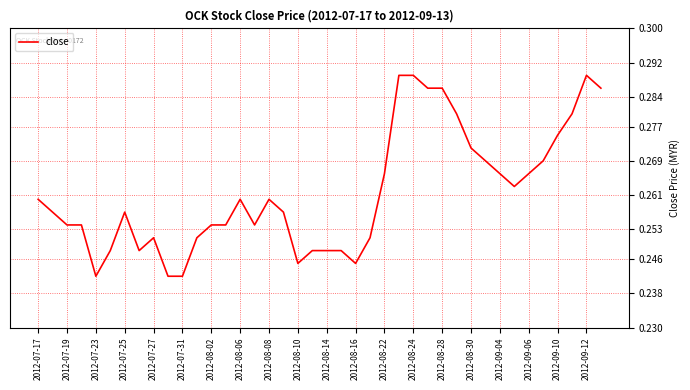

Between 2012-09-06 and 2012-08-06, which is larger?

2012-09-06